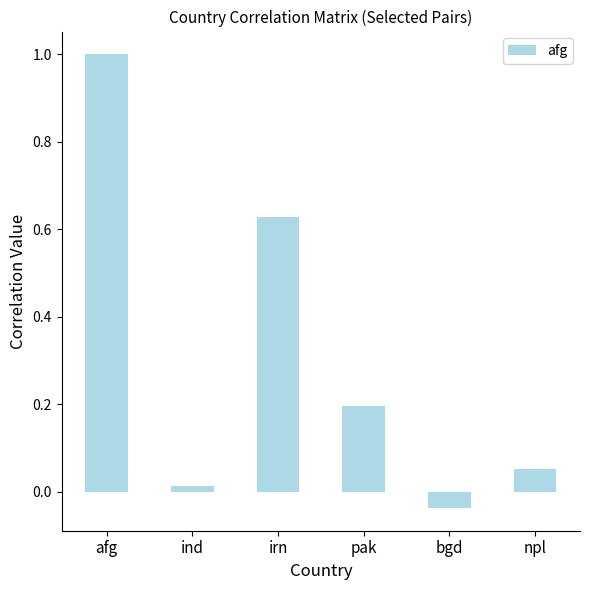

The chart shows a value of 0.2 at pak. True or false?

True